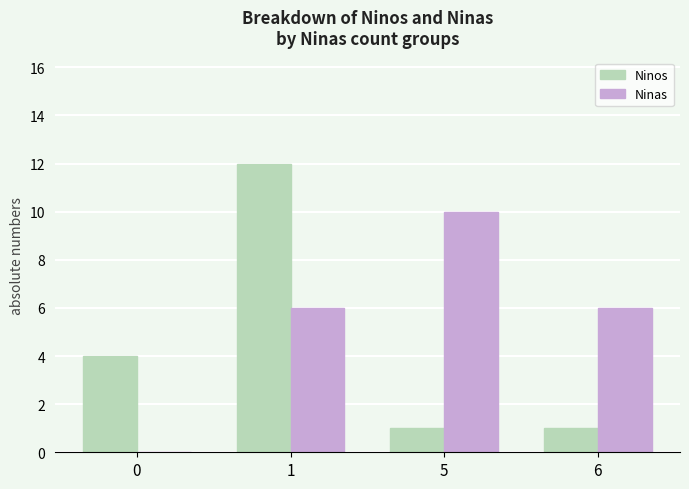

Is it true that Ninas equals 0 at 0?

True